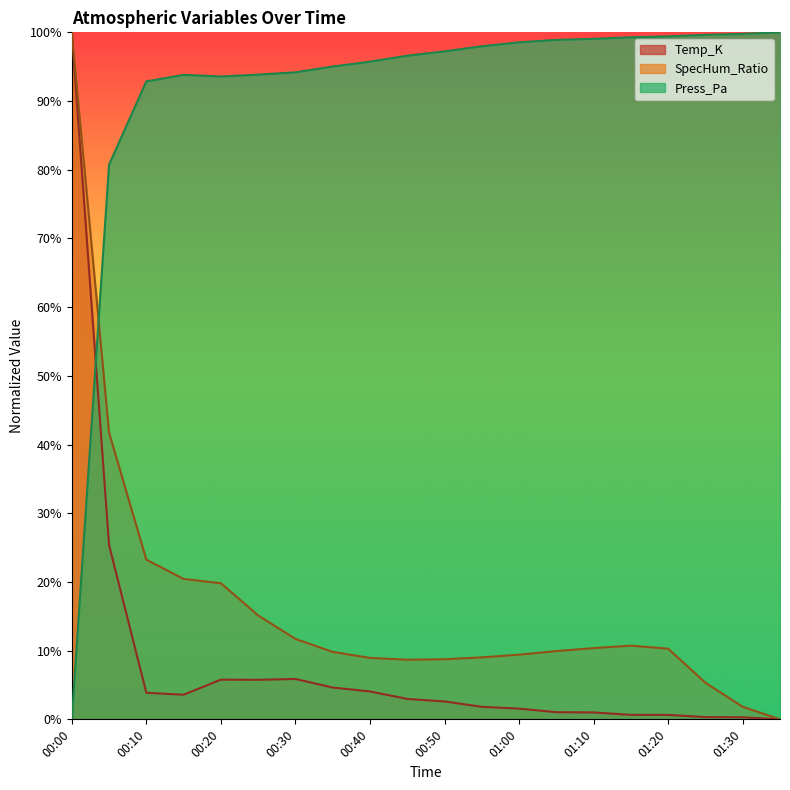

In SpecHum_Ratio, how many points are higher than both neighbors (excluding endpoints)?

1